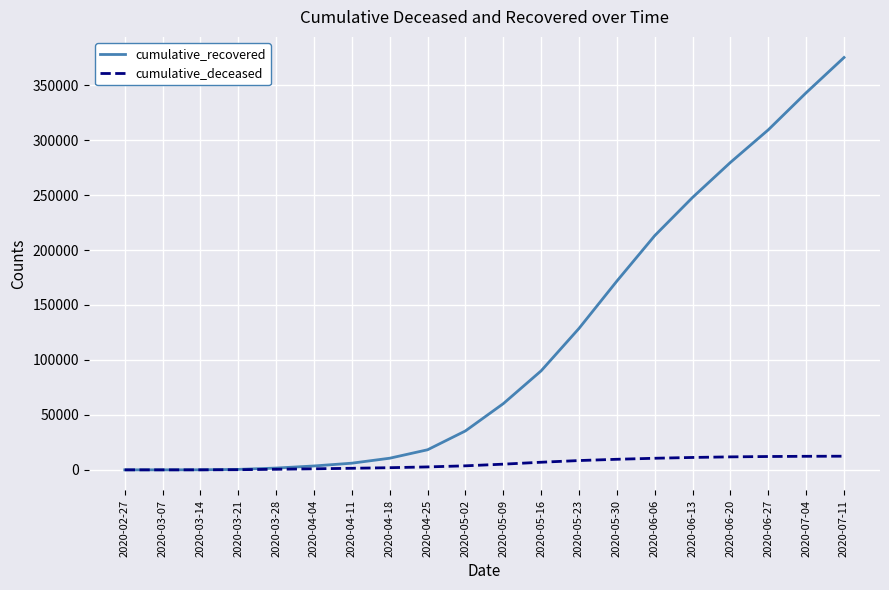

Which label corresponds to the largest value in the chart?

2020-07-11